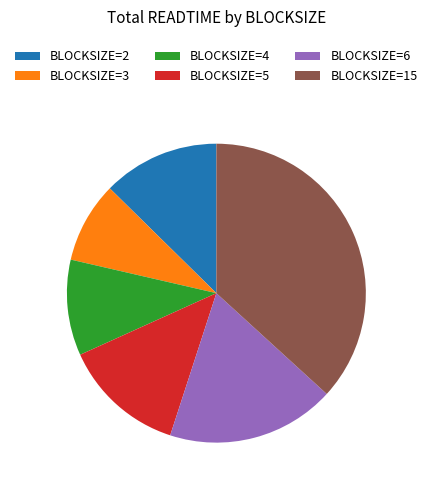

Do BLOCKSIZE=4 and BLOCKSIZE=6 together represent more than half of the pie?

No